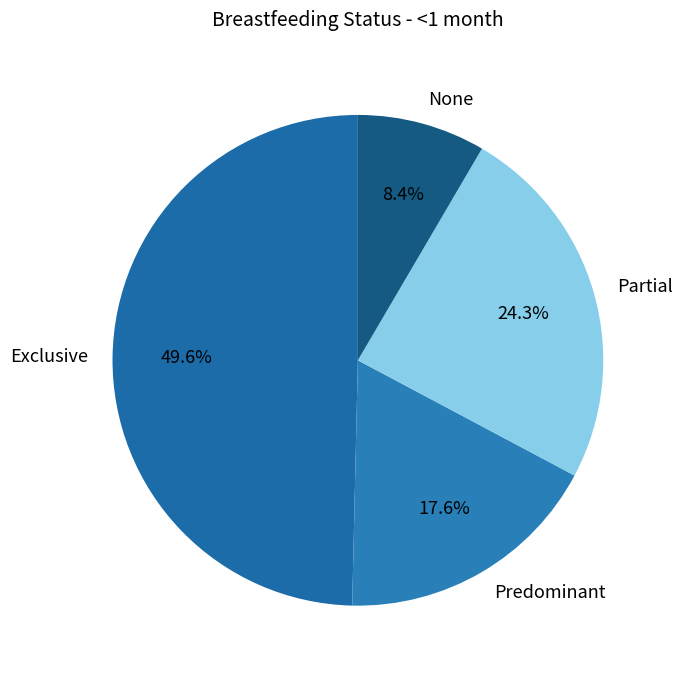

Do Partial and None together represent more than half of the pie?

No